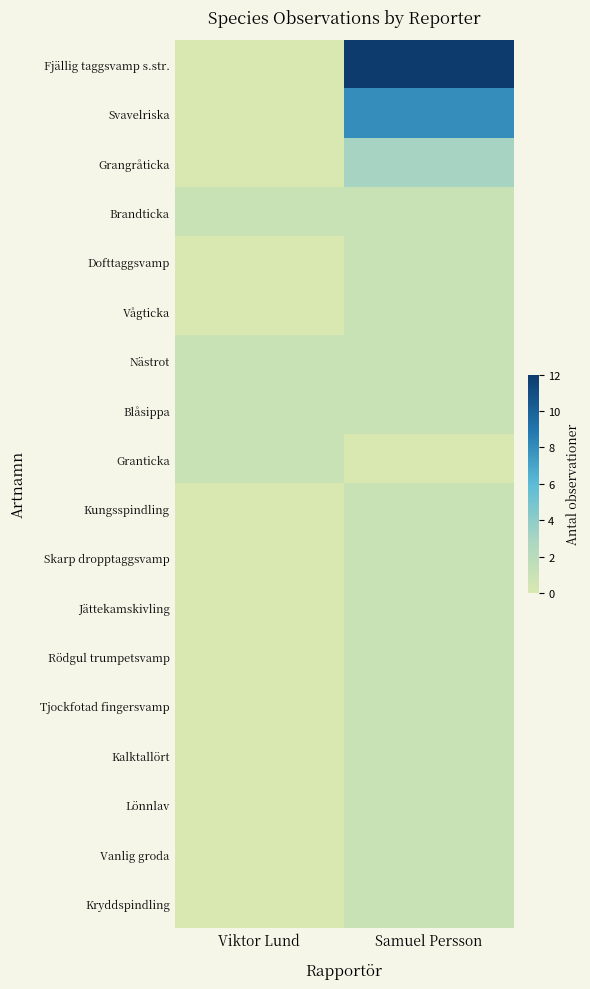

Reading left to right, list all the values displayed in this chart.

Fjällig taggsvamp s.str.: Viktor Lund=0	Samuel Persson=12
Svavelriska: Viktor Lund=0	Samuel Persson=8
Grangråticka: Viktor Lund=0	Samuel Persson=3
Brandticka: Viktor Lund=1	Samuel Persson=1
Dofttaggsvamp: Viktor Lund=0	Samuel Persson=1
Vågticka: Viktor Lund=0	Samuel Persson=1
Nästrot: Viktor Lund=1	Samuel Persson=1
Blåsippa: Viktor Lund=1	Samuel Persson=1
Granticka: Viktor Lund=1	Samuel Persson=0
Kungsspindling: Viktor Lund=0	Samuel Persson=1
Skarp dropptaggsvamp: Viktor Lund=0	Samuel Persson=1
Jättekamskivling: Viktor Lund=0	Samuel Persson=1
Rödgul trumpetsvamp: Viktor Lund=0	Samuel Persson=1
Tjockfotad fingersvamp: Viktor Lund=0	Samuel Persson=1
Kalktallört: Viktor Lund=0	Samuel Persson=1
Lönnlav: Viktor Lund=0	Samuel Persson=1
Vanlig groda: Viktor Lund=0	Samuel Persson=1
Kryddspindling: Viktor Lund=0	Samuel Persson=1